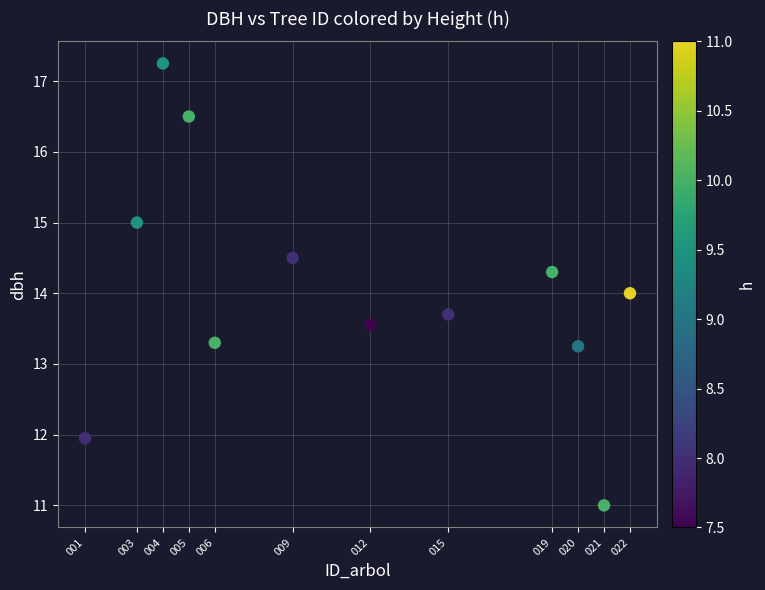

What is the range of X values (max minus min)?

21.0